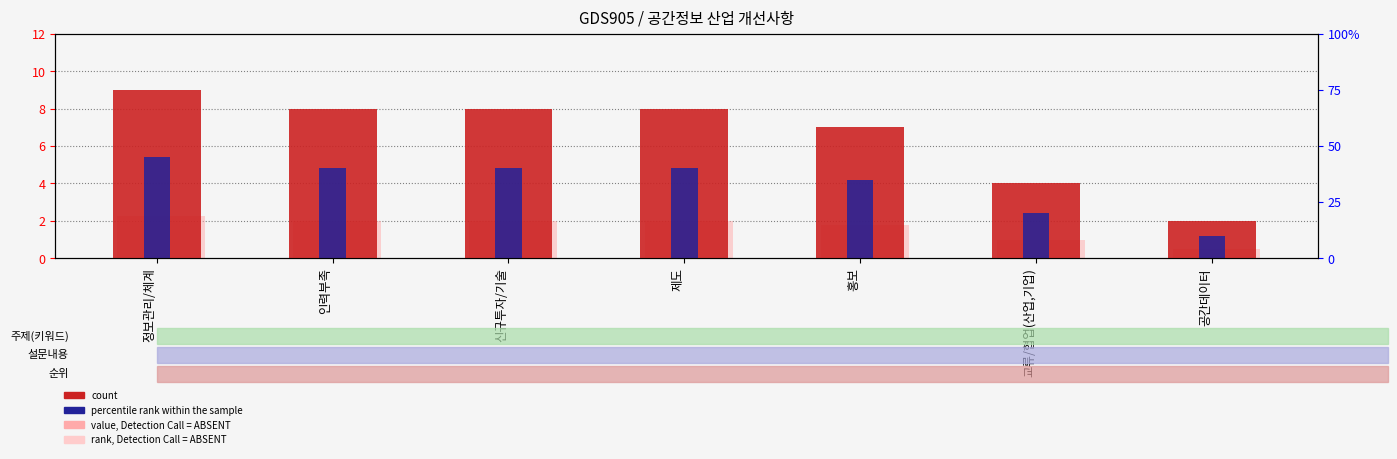

Is the value of rank, Detection Call = ABSENT at 공간데이터 greater than the value of value, Detection Call = ABSENT at 신규투자/기술?

No